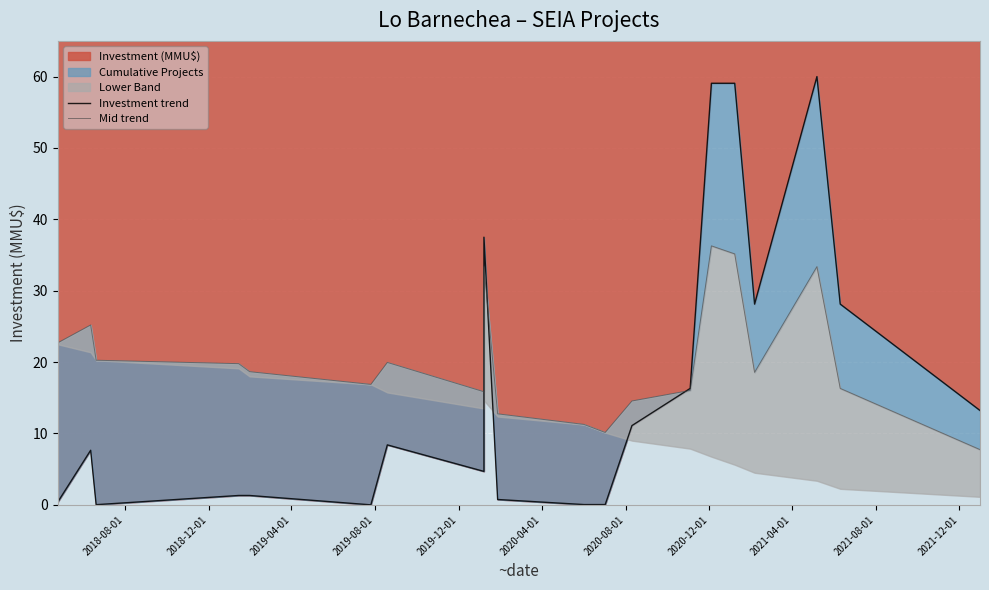

What is the difference between the highest and lowest values at 2019-04-01?

20.2